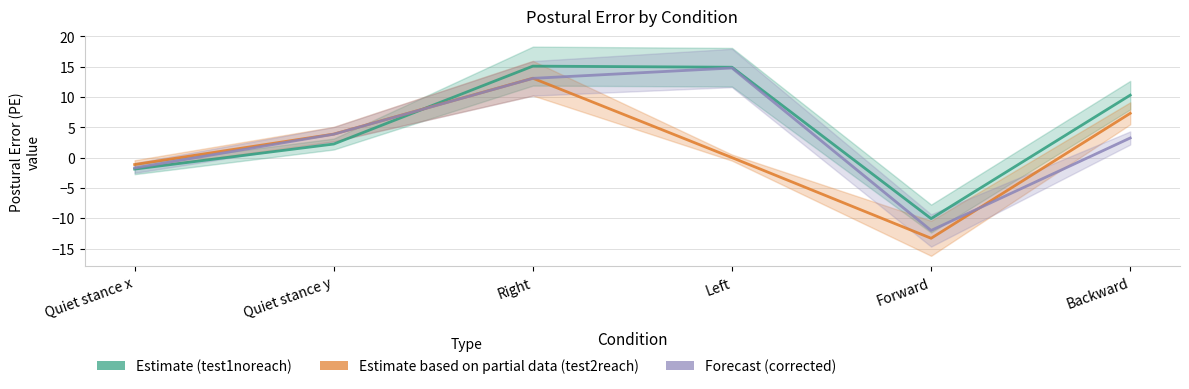

Reading left to right, transcribe all the data shown in this chart.

Estimate (test1noreach): Quiet stance x=-1.9	Quiet stance y=2.2	Right=15.1	Left=14.9	Forward=-10.1	Backward=10.3
Estimate based on partial data (test2reach): Quiet stance x=-1.1	Quiet stance y=3.9	Right=13.1	Left=0.0	Forward=-13.3	Backward=7.3
Forecast (corrected): Quiet stance x=-1.7	Quiet stance y=3.9	Right=13.1	Left=14.8	Forward=-12.0	Backward=3.2